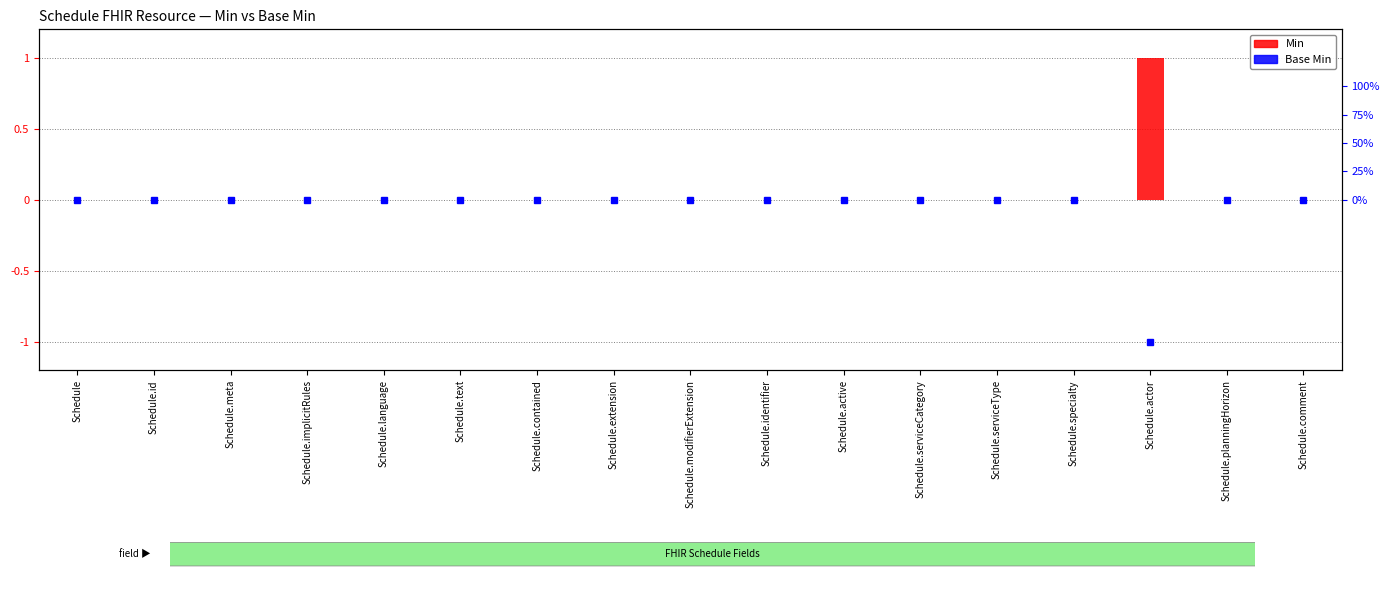

Reading left to right, list all the values displayed in this chart.

0	0	0	0	0	0	0	0	0	0	0	0	0	0	1	0	0